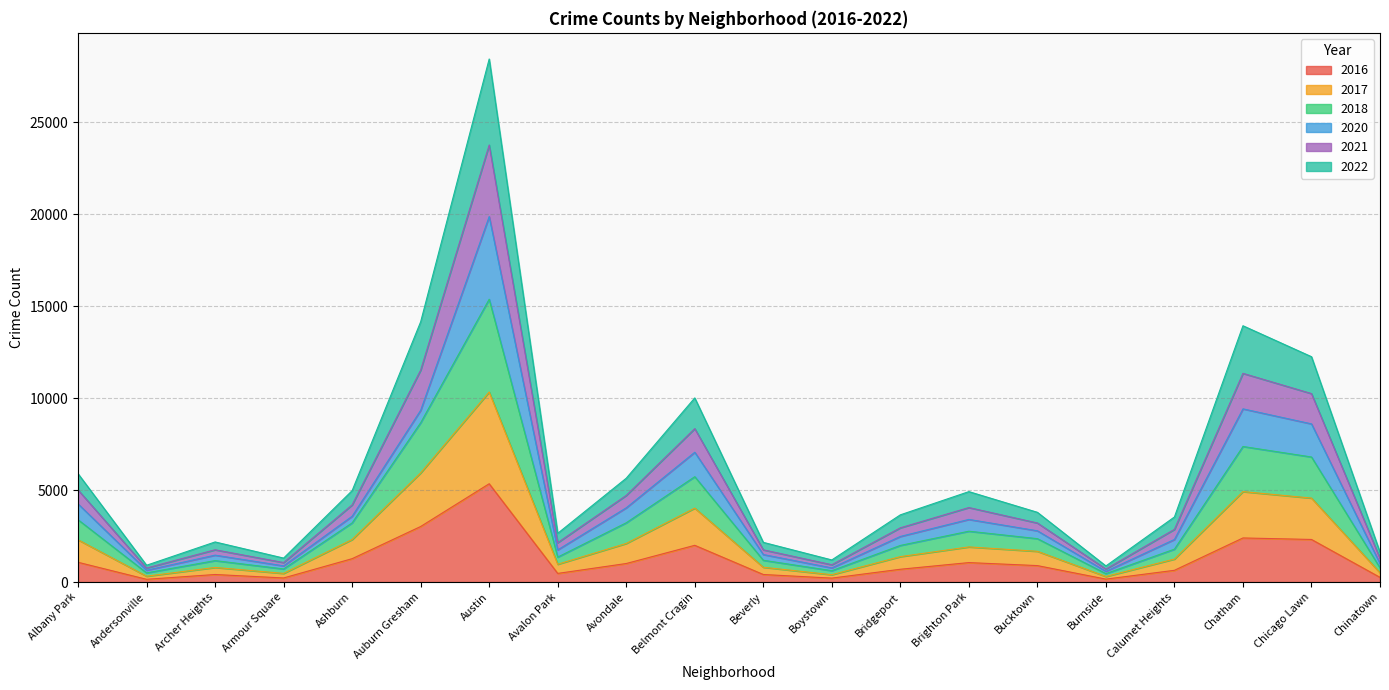

Is it true that 2017 equals 705 at Boystown?

False